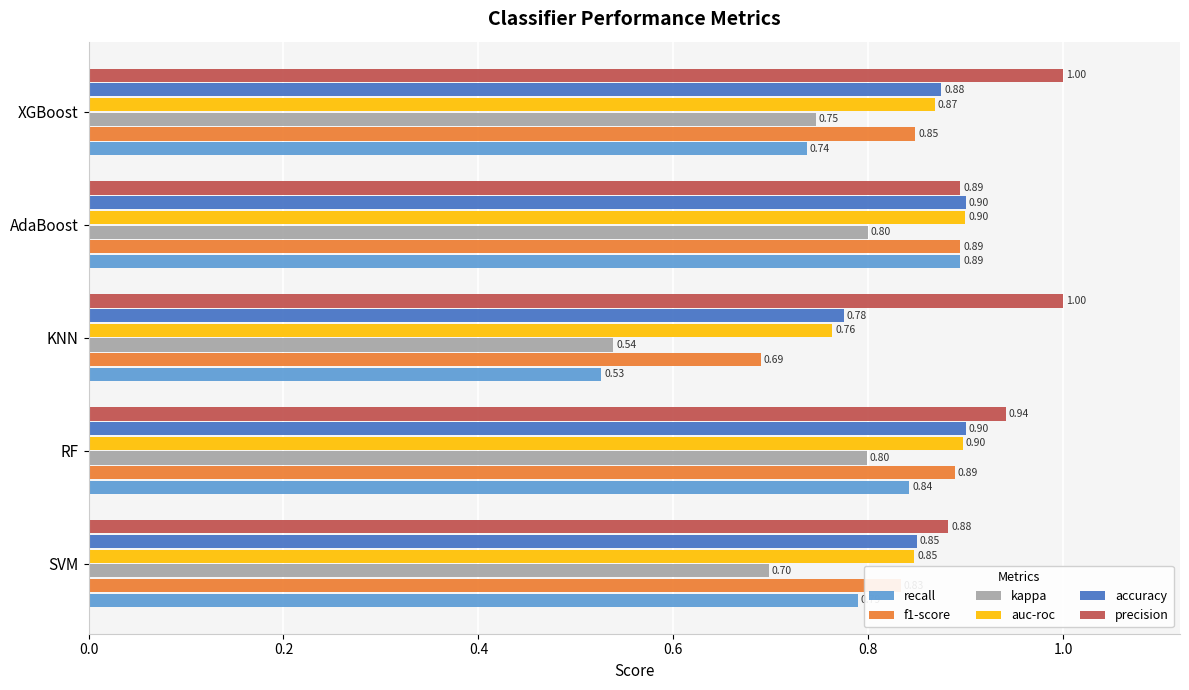

What is the difference between the highest and lowest values at XGBoost?

0.3